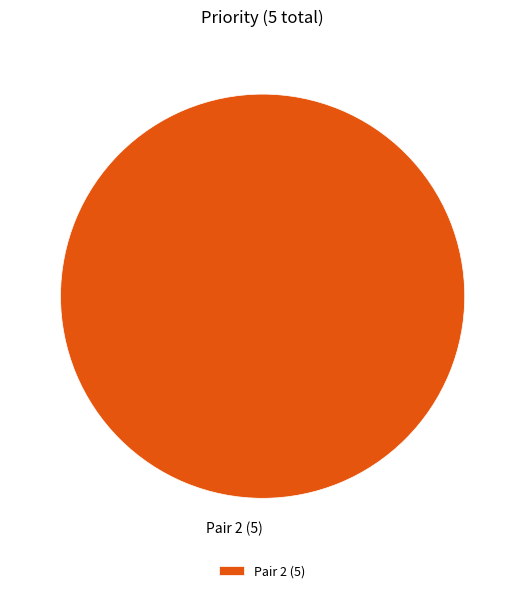

The Pair 2 (5) slice represents 100% of the pie. True or false?

True